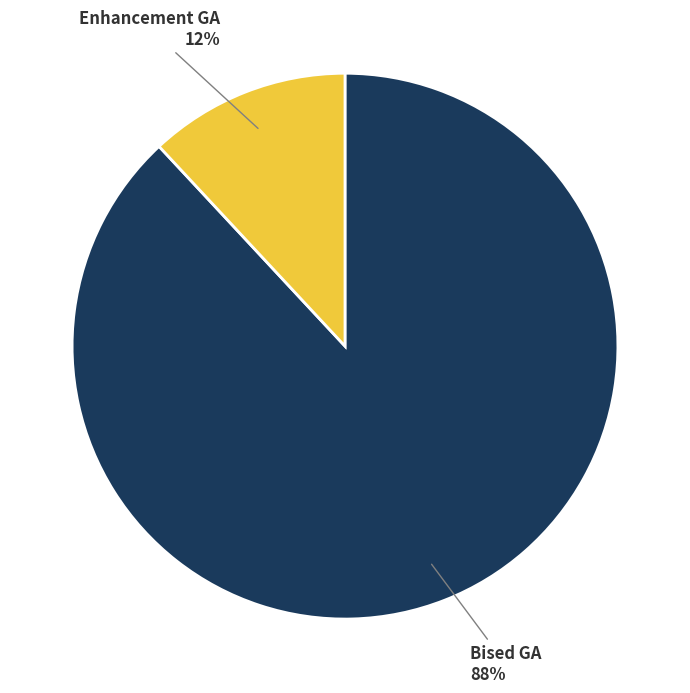

Rank the categories by value from lowest to highest.

Enhancement GA, Bised GA